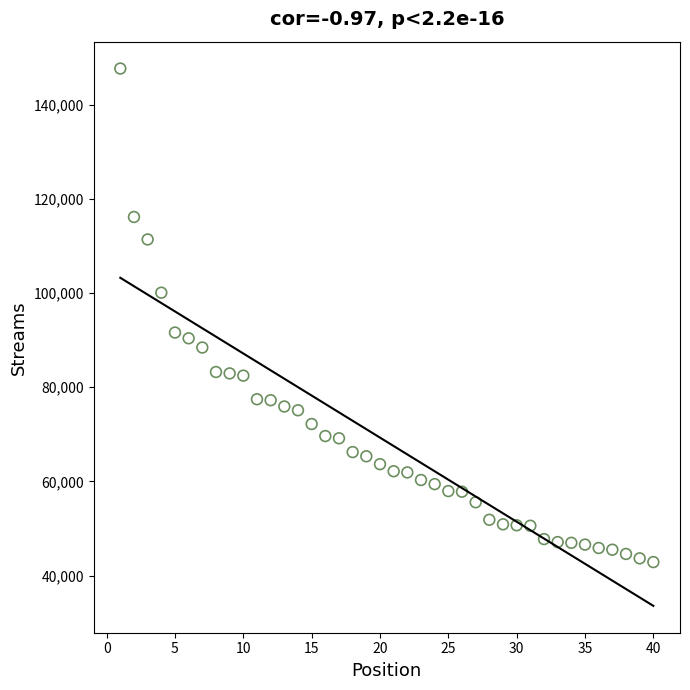

What is the range of X values (max minus min)?

39